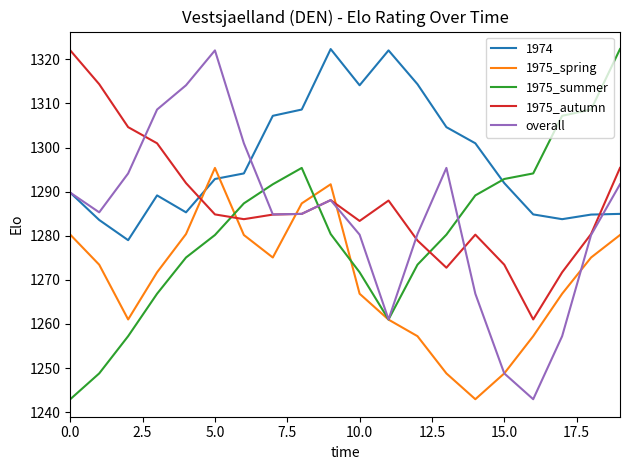

What is the maximum value shown in the chart?

1322.3